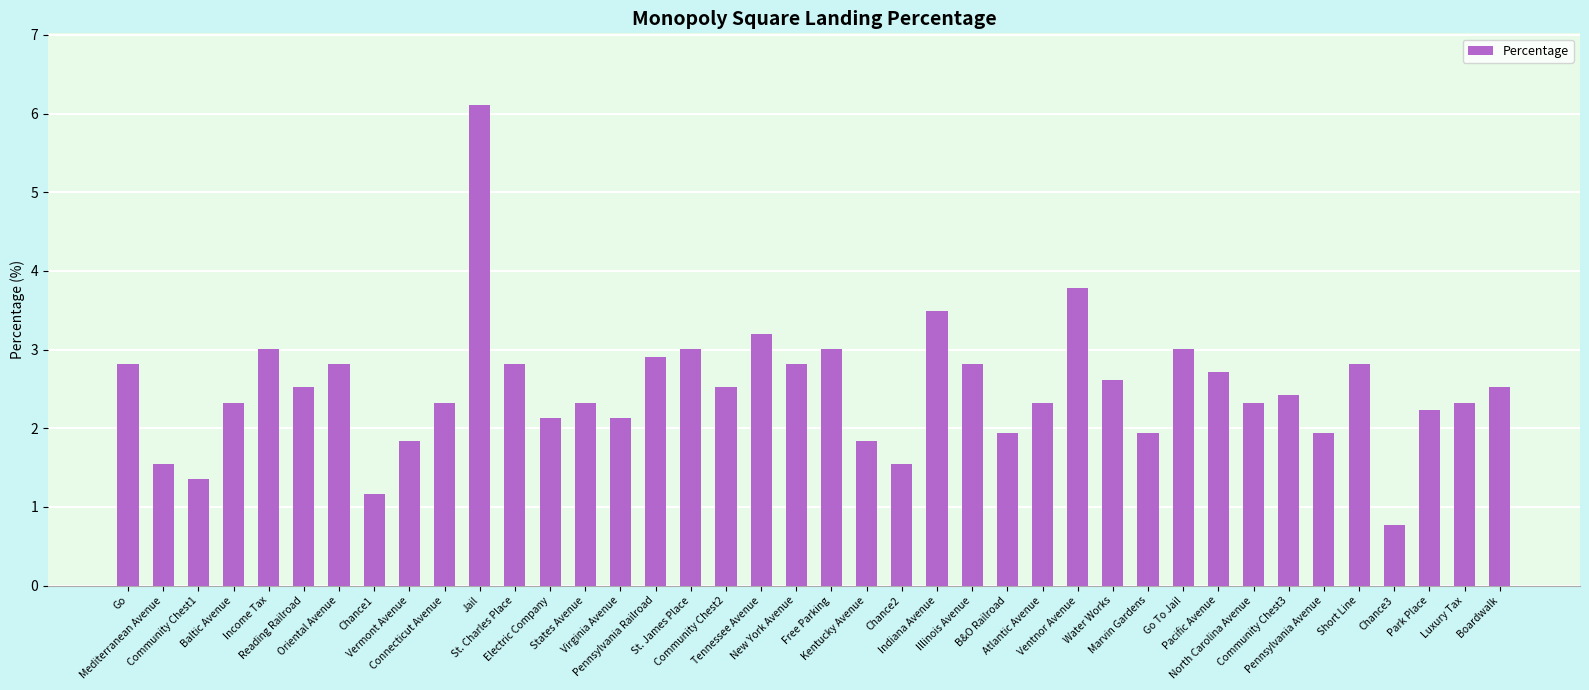

How many data points are less than 2?

10